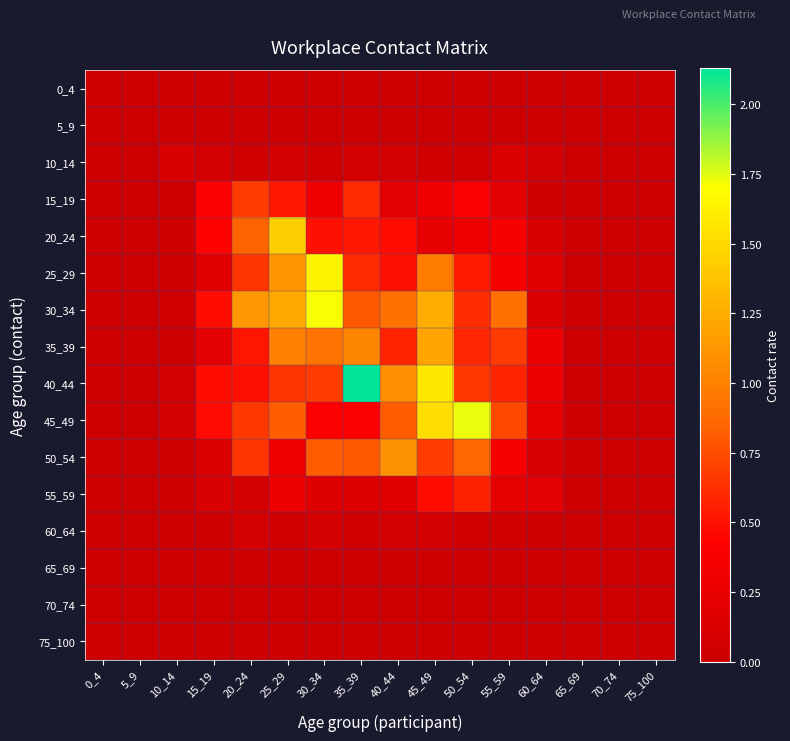

Rank the series at 0_4 from lowest to highest value.

0_4, 5_9, 10_14, 15_19, 20_24, 25_29, 30_34, 35_39, 40_44, 45_49, 50_54, 55_59, 60_64, 65_69, 70_74, 75_100